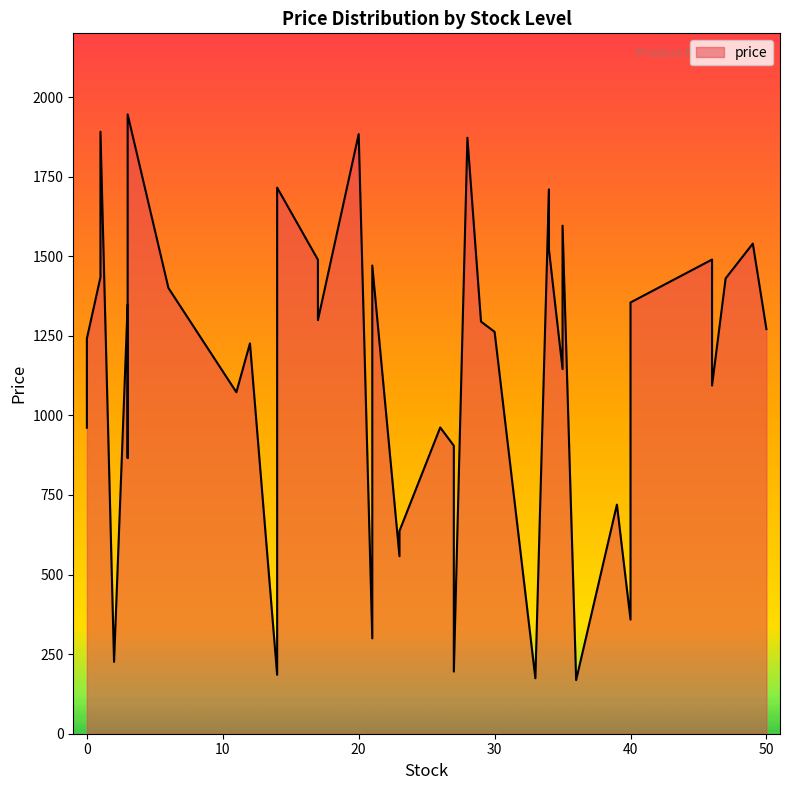

Rank the categories by value from highest to lowest.

3, 1, 20, 28, 14, 34, 35, 49, 34, 46, 17, 21, 1, 47, 6, 40, 3, 17, 29, 50, 30, 0, 12, 35, 46, 11, 26, 0, 27, 3, 39, 23, 23, 40, 21, 2, 27, 14, 33, 36